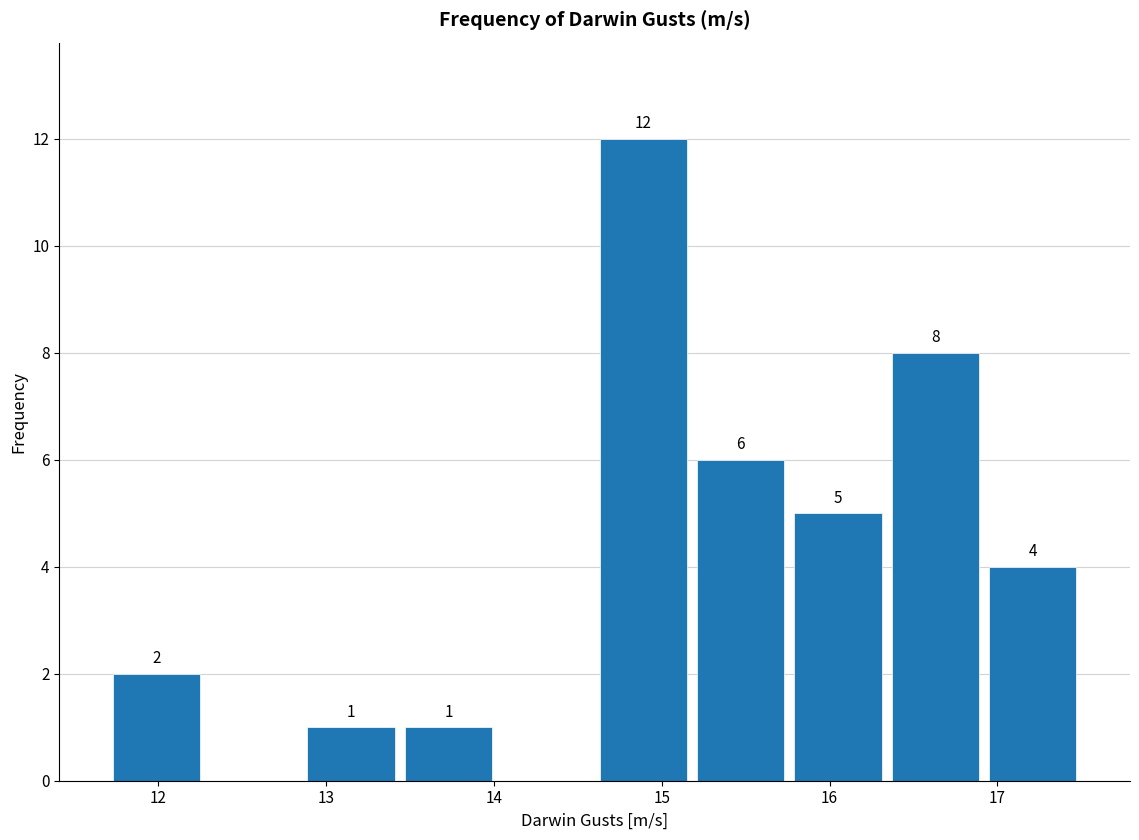

Over which range of the x-axis is the bar tallest?

14.60 to 15.18